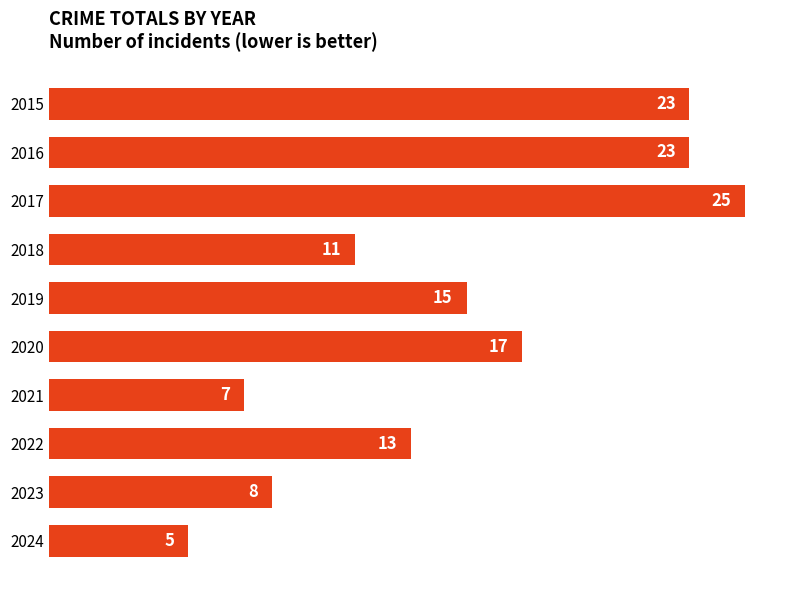

What is the average value?

15